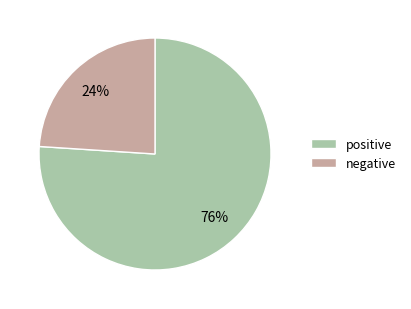

What is the largest slice in the pie chart?

positive